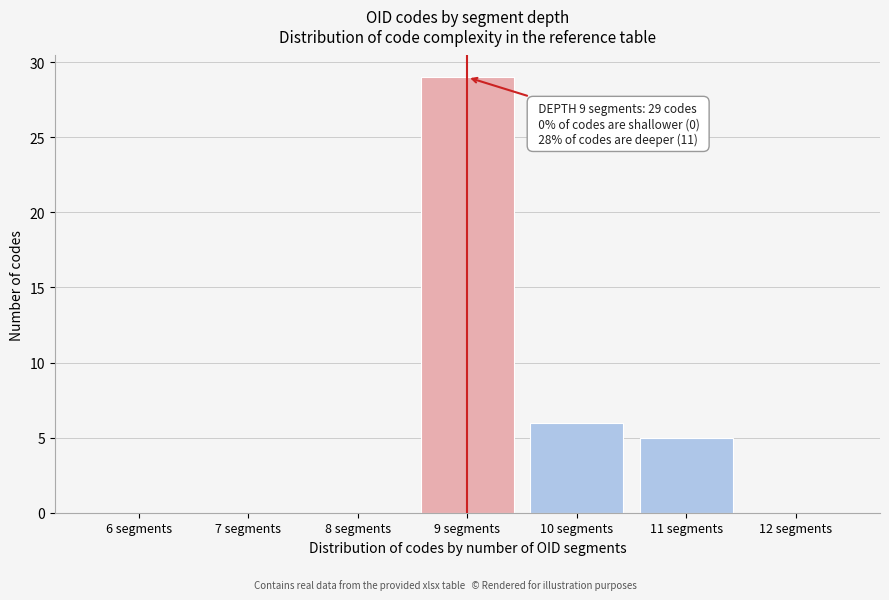

Reading left to right, list all the values displayed in this chart.

6 segments=0	7 segments=0	8 segments=0	9 segments=29	10 segments=6	11 segments=5	12 segments=0